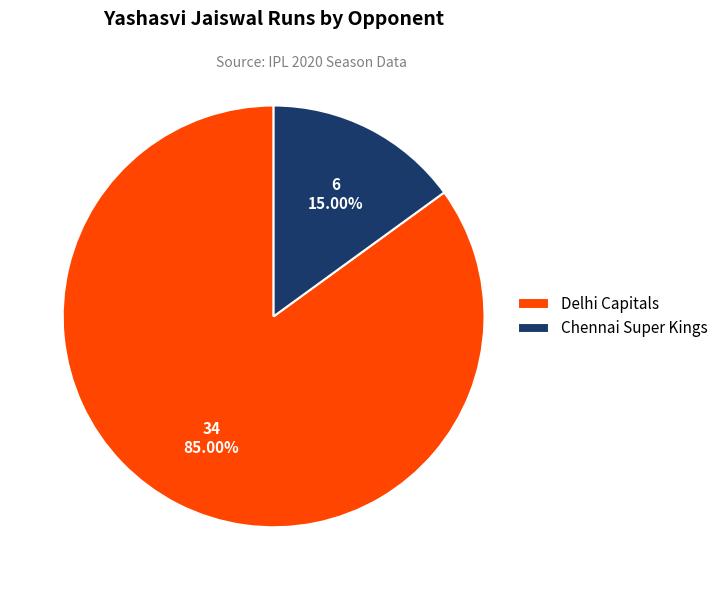

What percentage is the Delhi Capitals slice, to the nearest percent?

85%